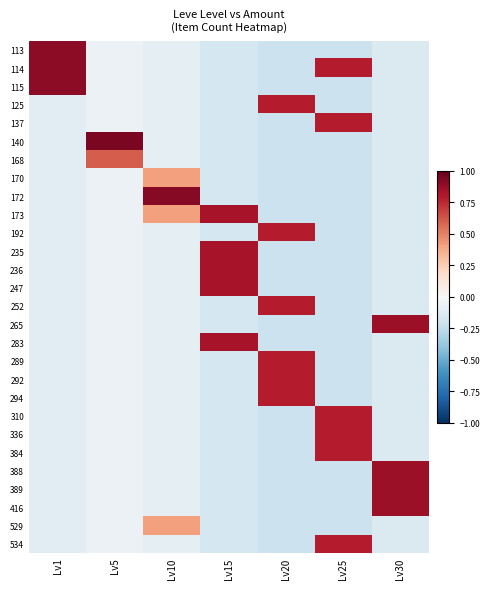

At which category does the chart reach its minimum across all series?

Lv20